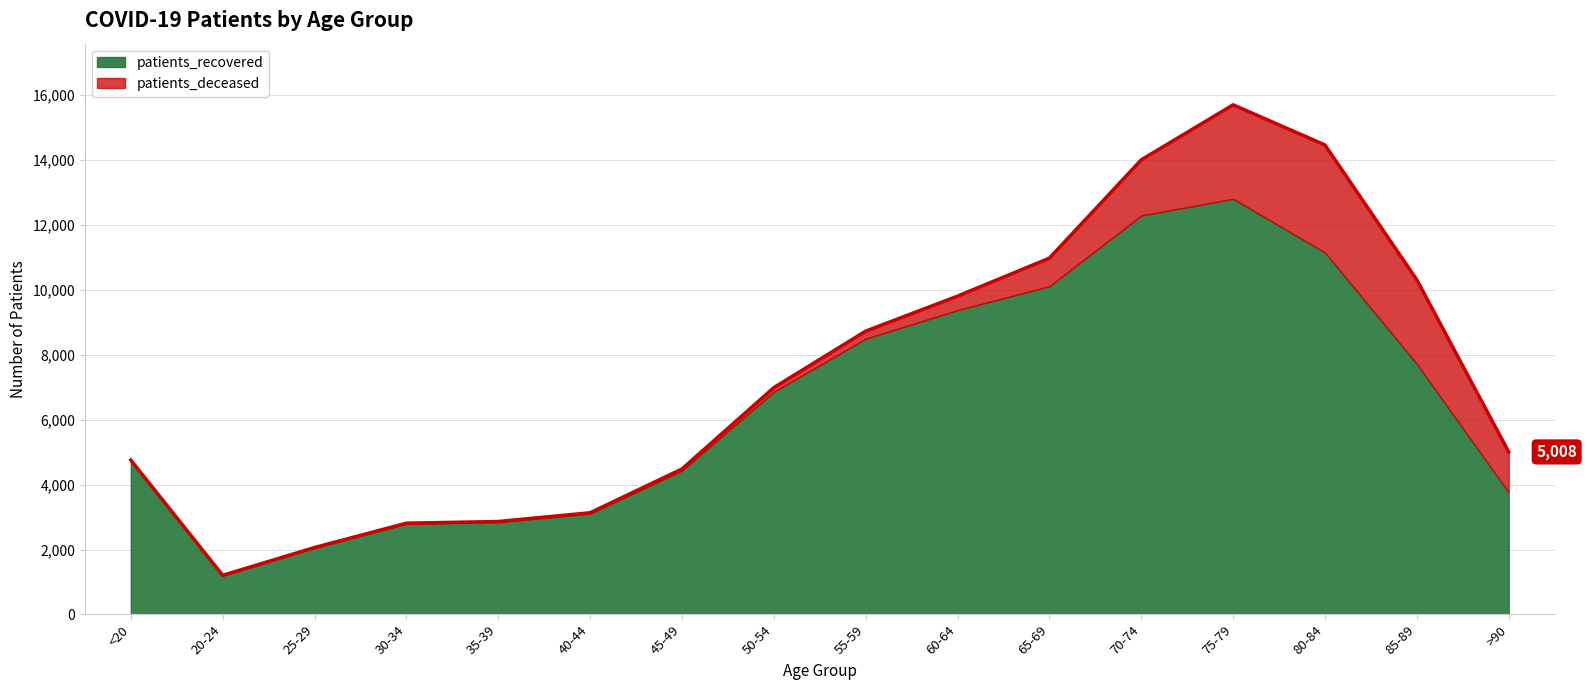

At which category does the data reach its first local valley?

20-24